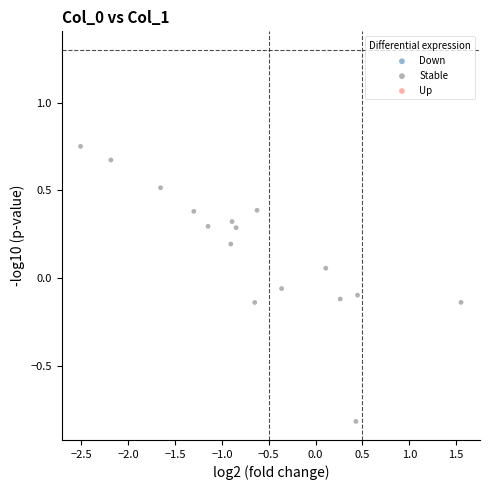

What is the range of Y values (max minus min)?

1.6